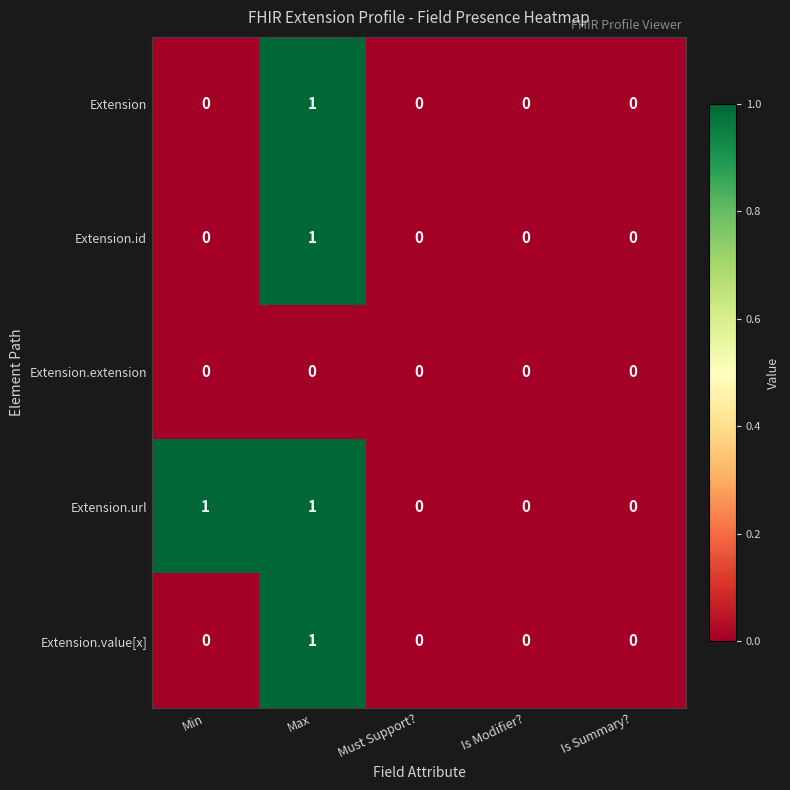

Reading left to right, extract all data points from this chart.

Extension: Min=0	Max=1	Must Support?=0	Is Modifier?=0	Is Summary?=0
Extension.id: Min=0	Max=1	Must Support?=0	Is Modifier?=0	Is Summary?=0
Extension.extension: Min=0	Max=0	Must Support?=0	Is Modifier?=0	Is Summary?=0
Extension.url: Min=1	Max=1	Must Support?=0	Is Modifier?=0	Is Summary?=0
Extension.value[x]: Min=0	Max=1	Must Support?=0	Is Modifier?=0	Is Summary?=0